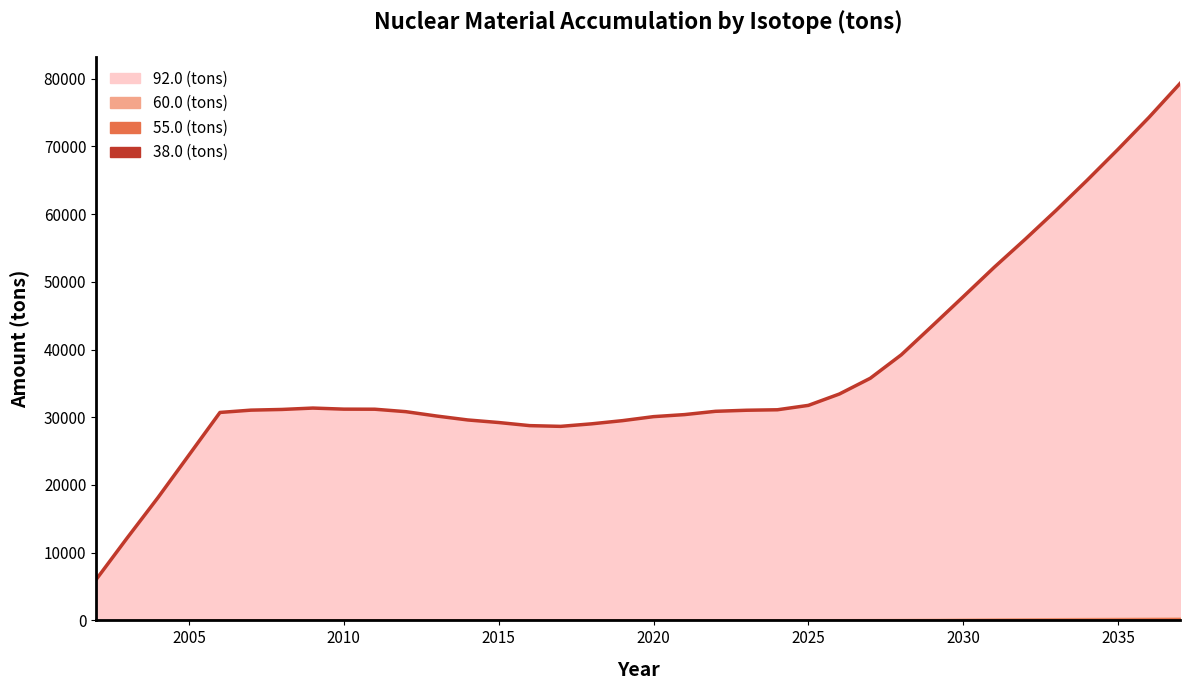

What is the difference between the highest and lowest values at 2024?

31068.6